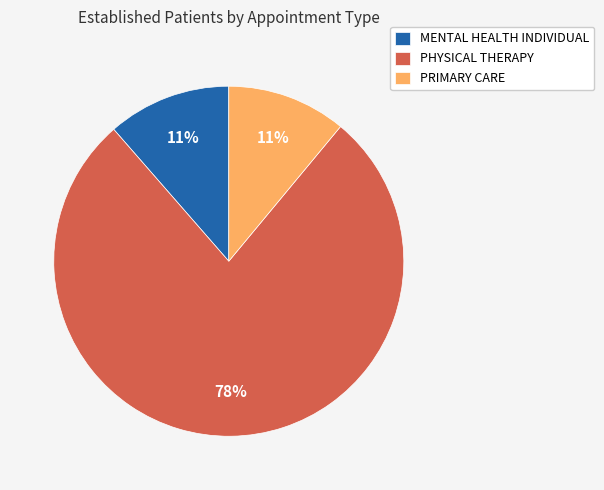

Which has a higher value, PRIMARY CARE or PHYSICAL THERAPY?

PHYSICAL THERAPY